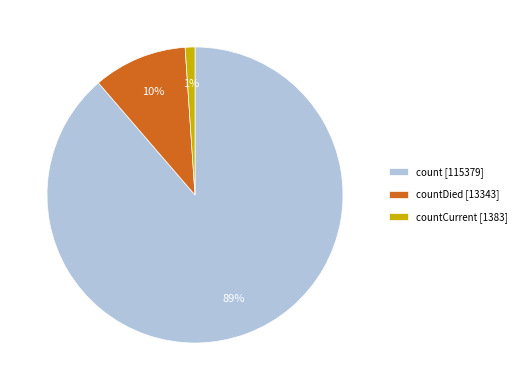

Which has a higher value, countCurrent [1383] or count [115379]?

count [115379]